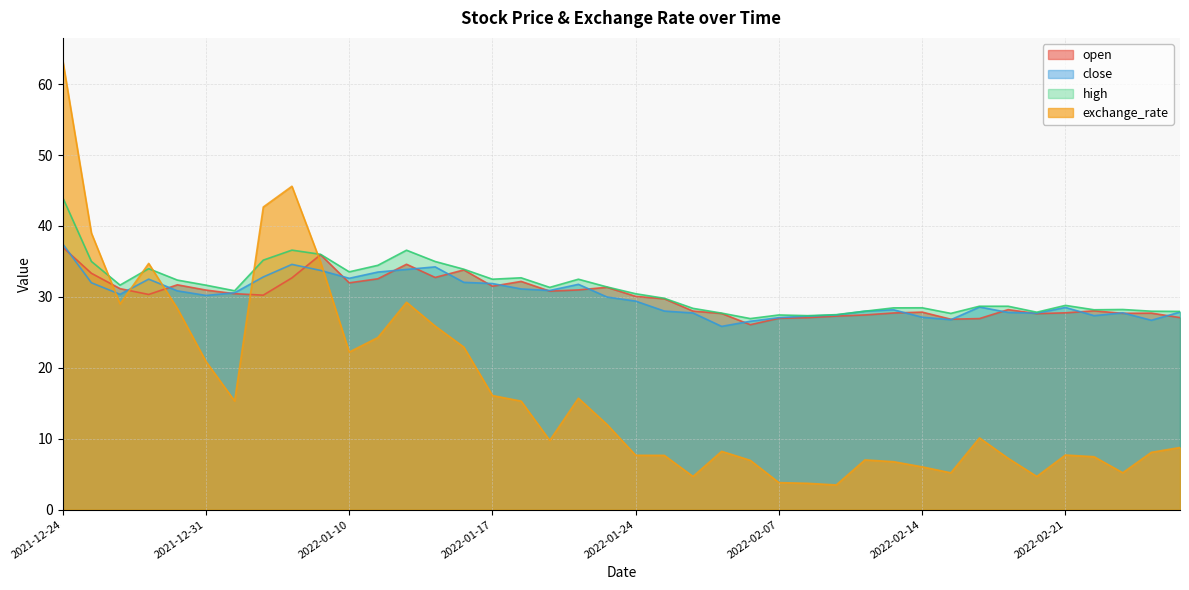

What is the spread (max minus min) of values at 2022-01-20?

16.8